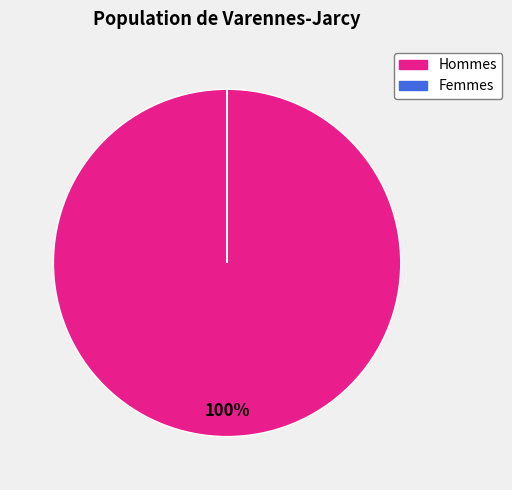

To the nearest percent, what is the difference between the largest and smallest slice percentages?

100%